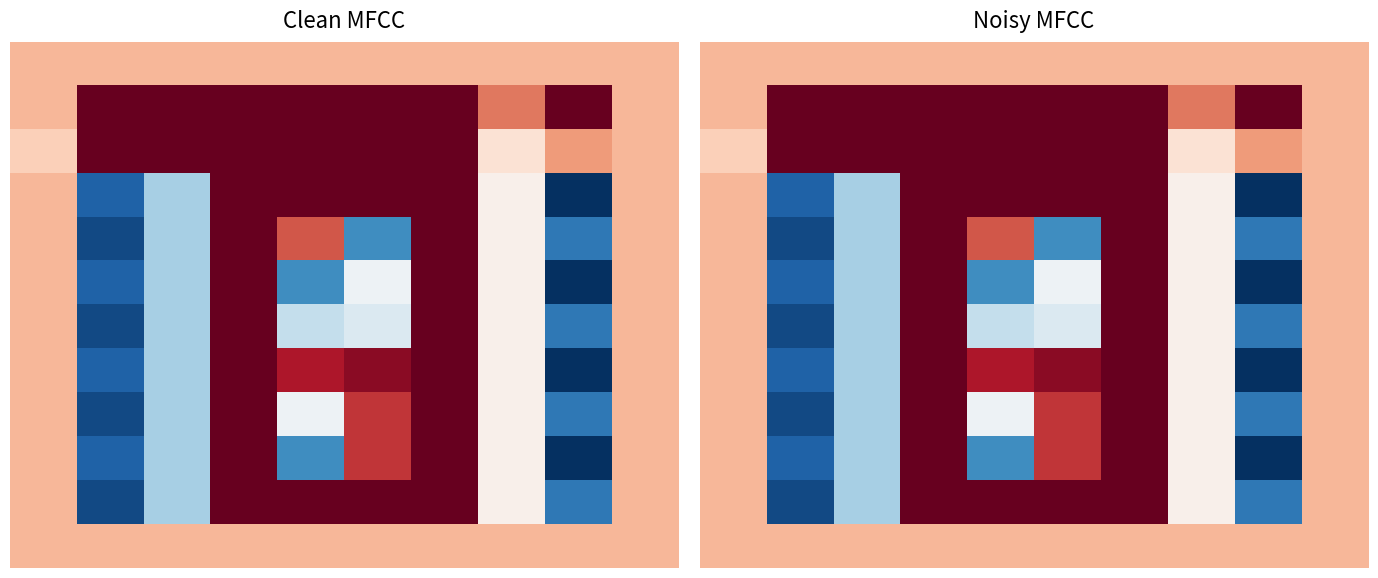

Which has a higher value, 1 or 6?

1